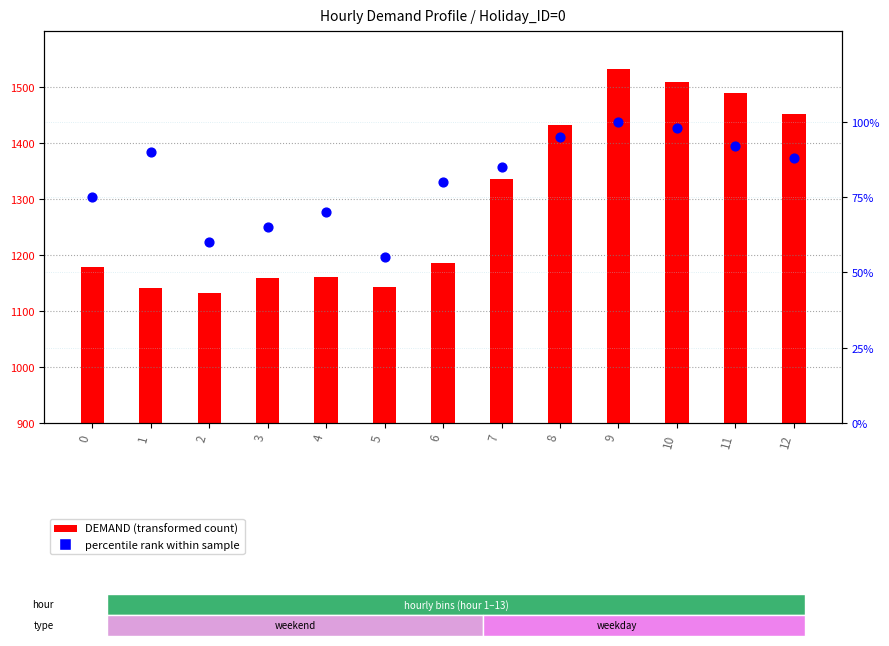

What is the total value across all series at 10?

1607.9